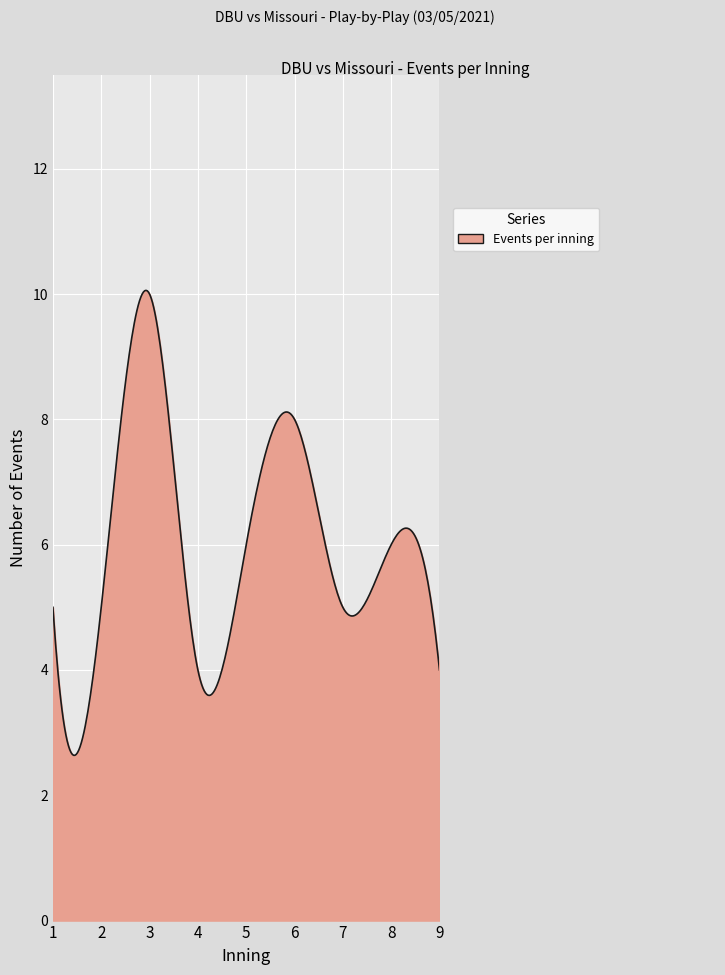

What is the smallest value displayed?

2.6